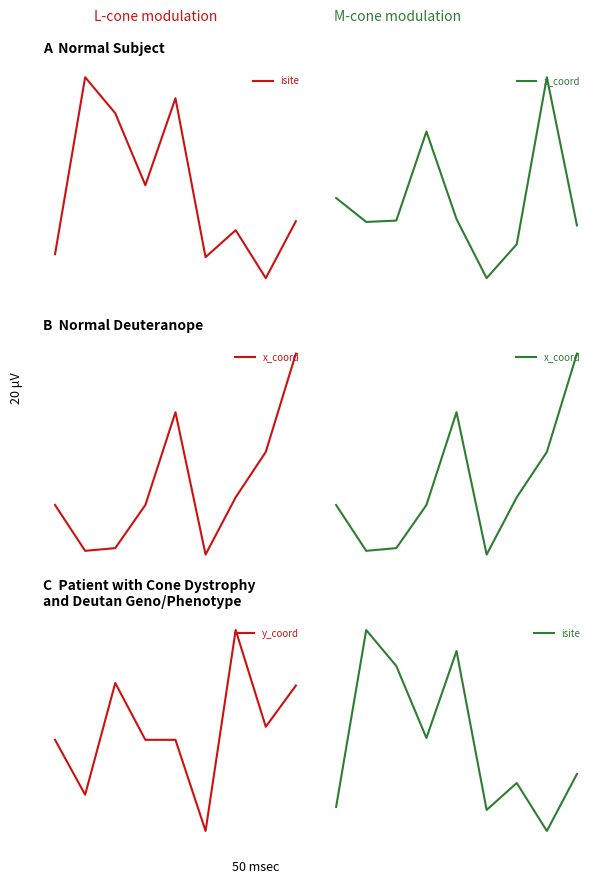

How many values in the x_coord series are below 0?

4